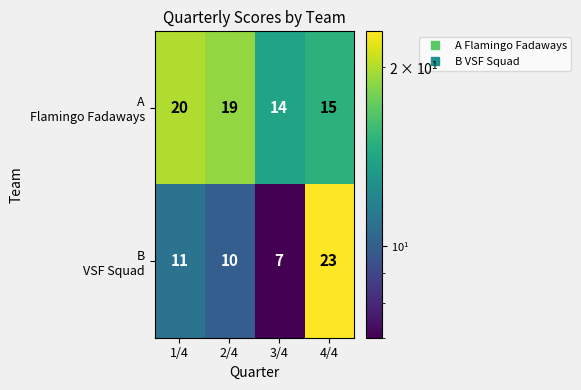

What is the maximum value shown in the chart?

23